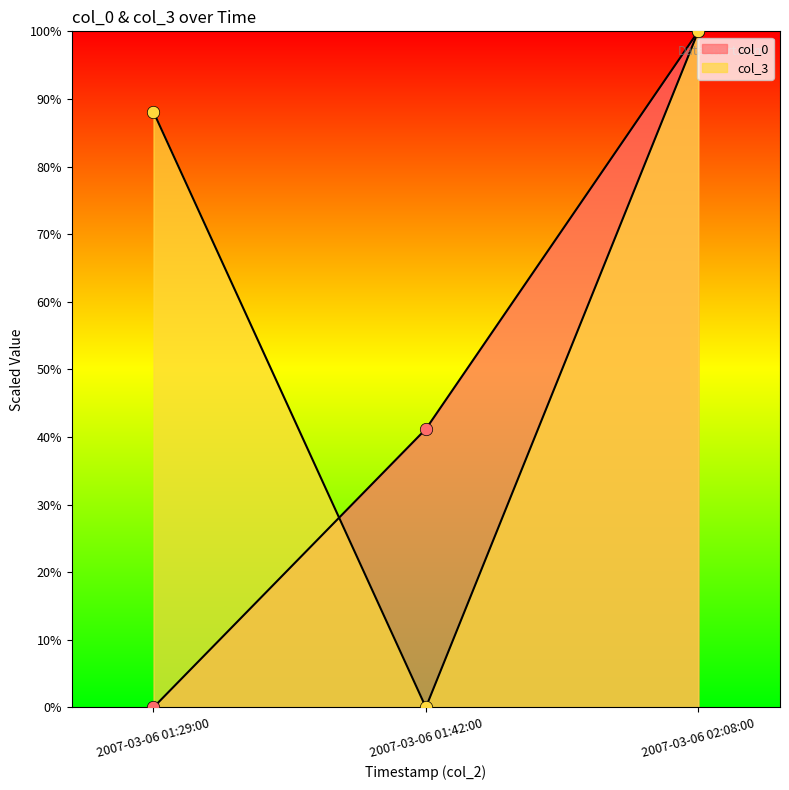

Which series has the largest total across all categories?

col_3